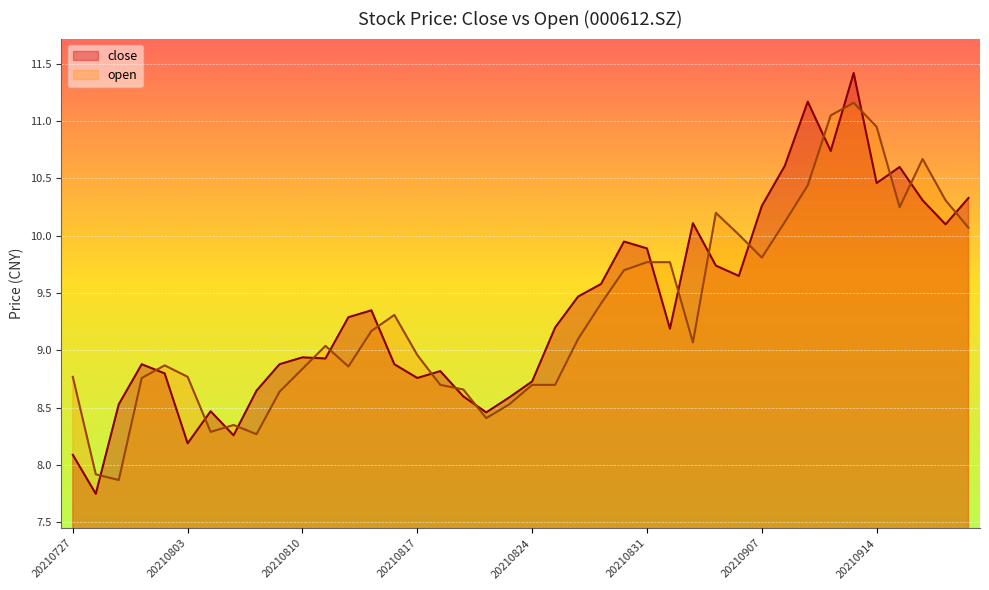

List the labels in order of open value, largest first.

20210913, 20210910, 20210914, 20210916, 20210909, 20210917, 20210915, 20210903, 20210908, 20210922, 20210906, 20210907, 20210831, 20210901, 20210830, 20210827, 20210816, 20210813, 20210826, 20210902, 20210811, 20210817, 20210802, 20210812, 20210810, 20210727, 20210803, 20210730, 20210818, 20210824, 20210825, 20210819, 20210809, 20210823, 20210820, 20210805, 20210804, 20210806, 20210728, 20210729